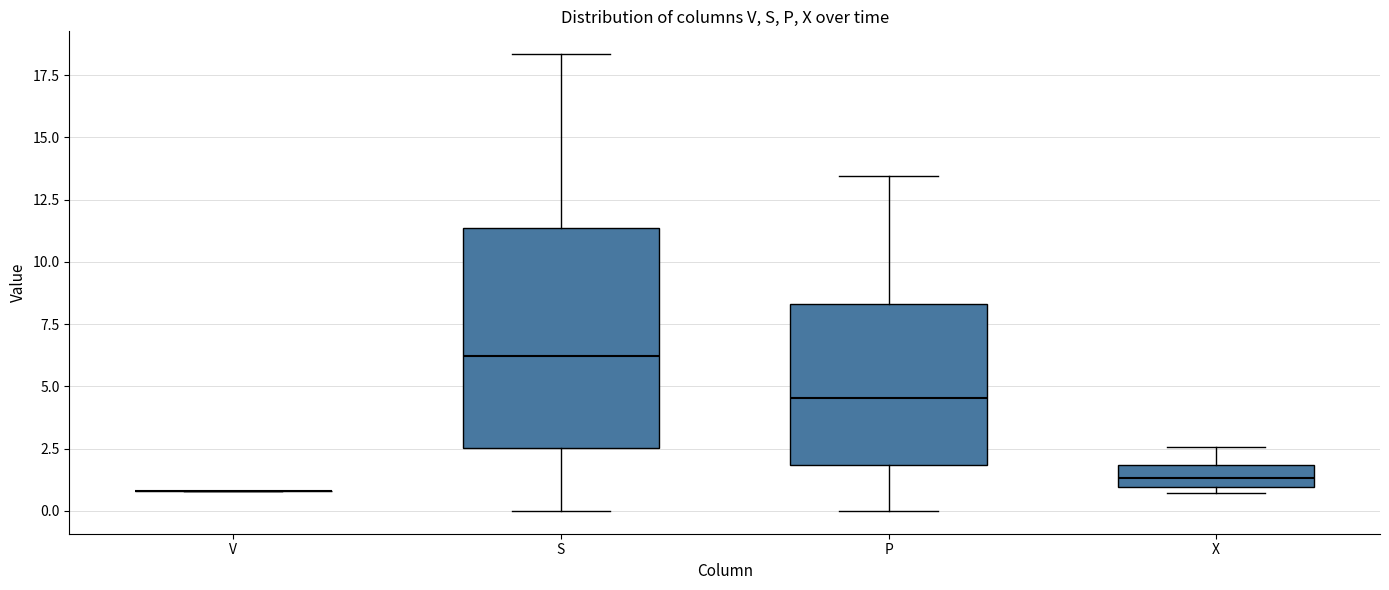

Reading left to right, transcribe this box plot: for each box, give where its median line is, the range the box spans, and where its two whiskers end, as read against the y-axis. The values are not printed on the chart, so give them approximately, as read against the axis.

V: box collapsed to a line at 1.0, whiskers 1.0 to 1.0
S: median 6.0, box 2.5 to 11.5, whiskers 0.0 to 18.5
P: median 4.5, box 2.0 to 8.5, whiskers 0.0 to 13.5
X: median 1.5, box 1.0 to 2.0, whiskers 0.5 to 2.5